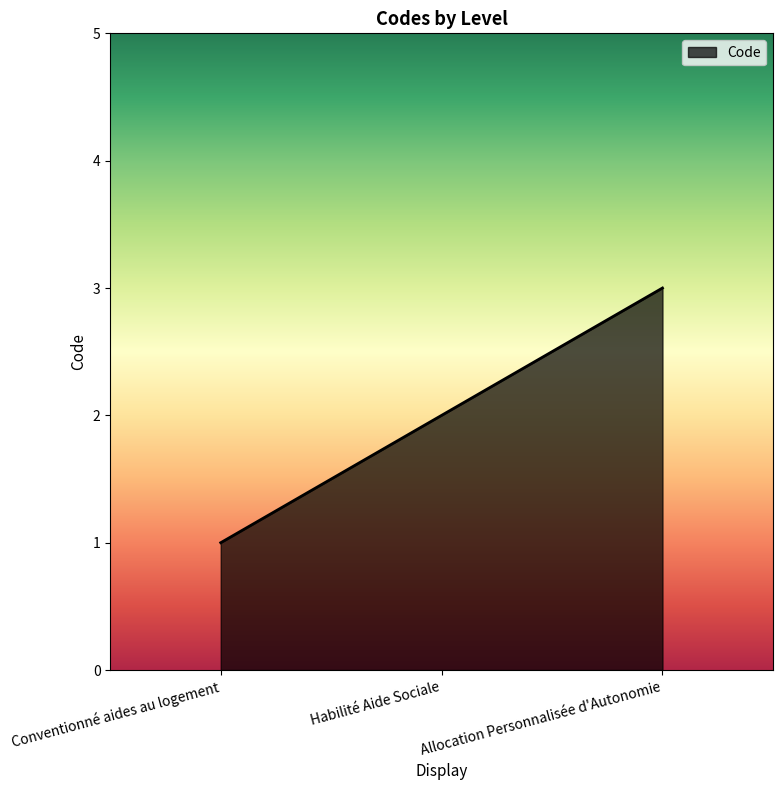

Count the values in the range 1 to 3.

3